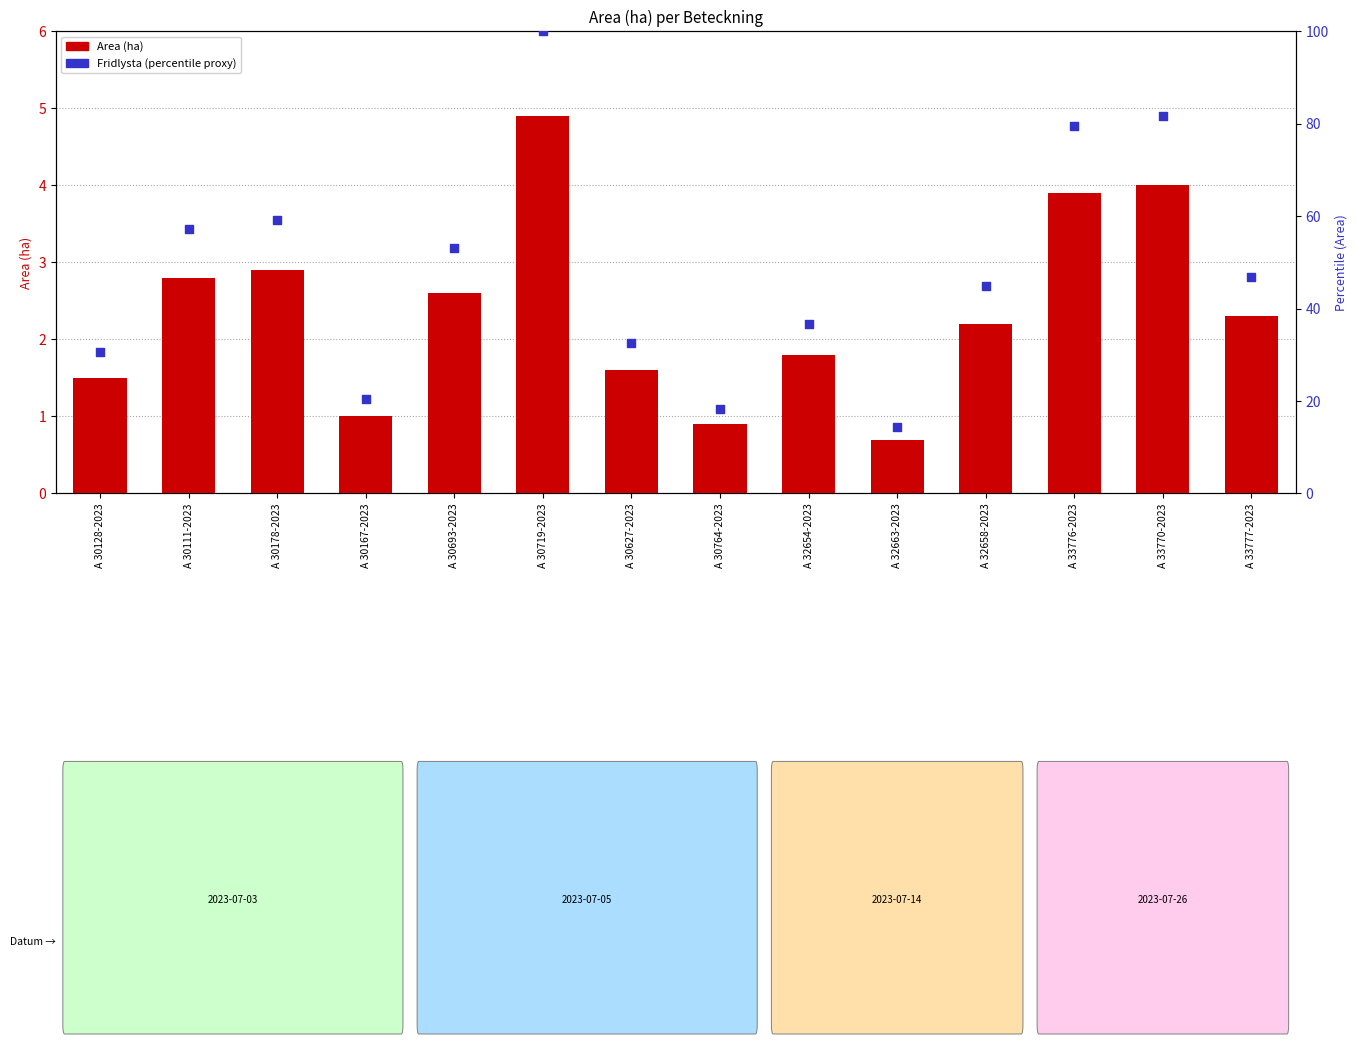

Is the value of Area (ha) at A 30111-2023 greater than the value of Fridlysta (percentile proxy) at A 32658-2023?

No